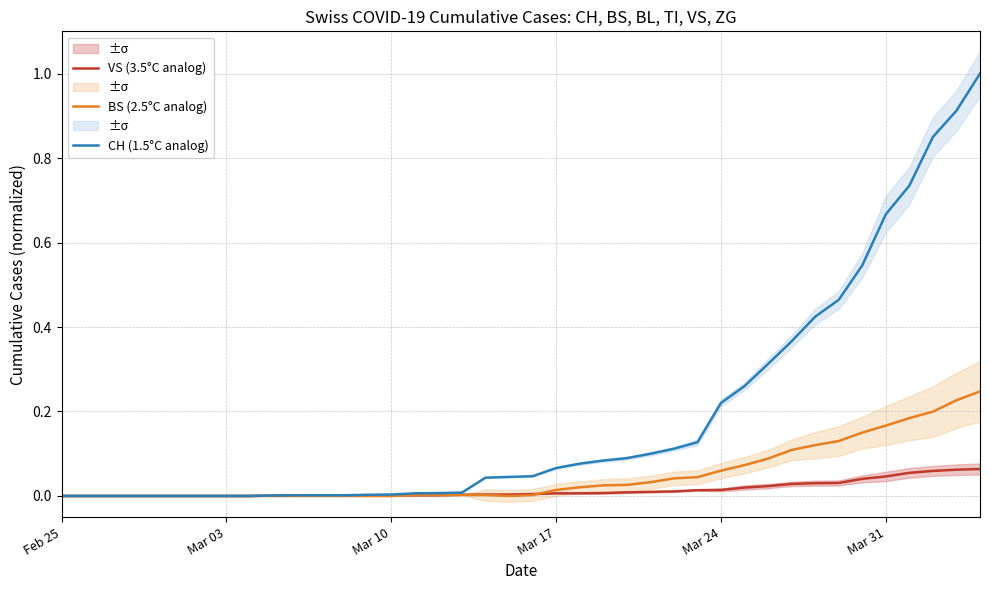

True or false: VS (3.5°C analog) has a value of 0.0 at Mar 10.

True